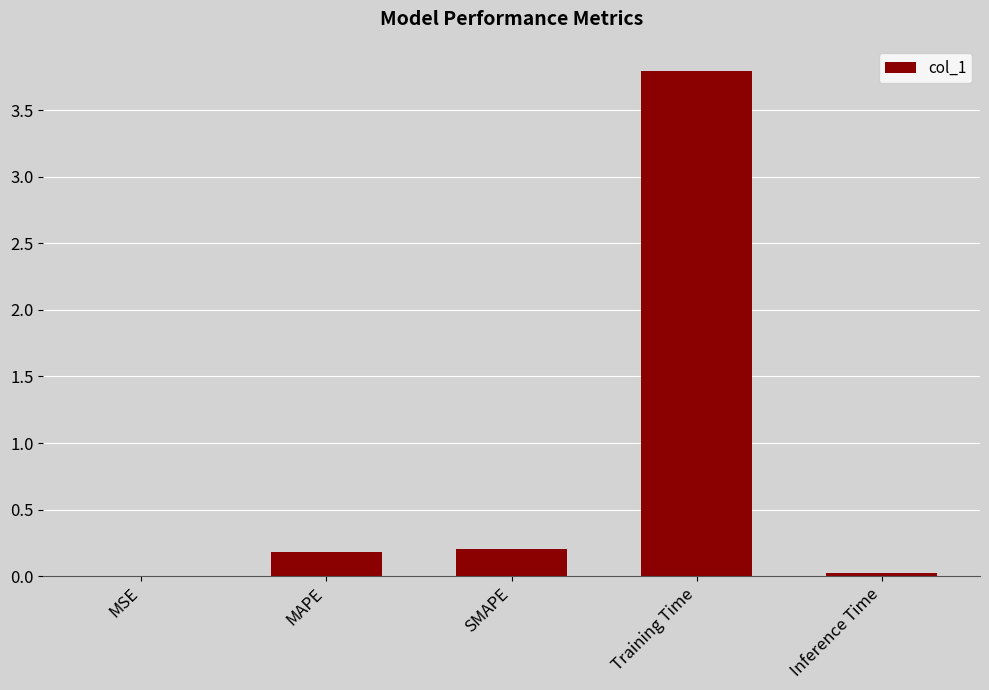

The value at Training Time is 3.8. True or false?

True